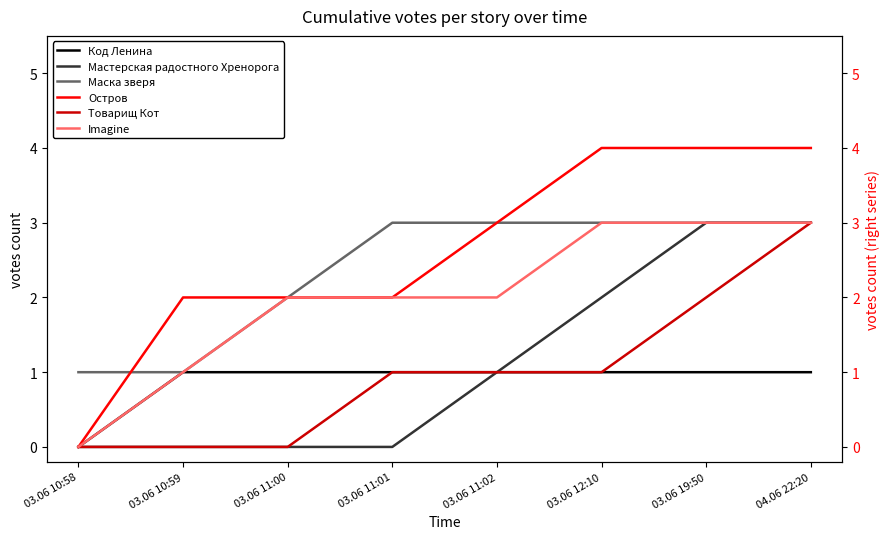

What is the maximum value for Маска зверя?

3